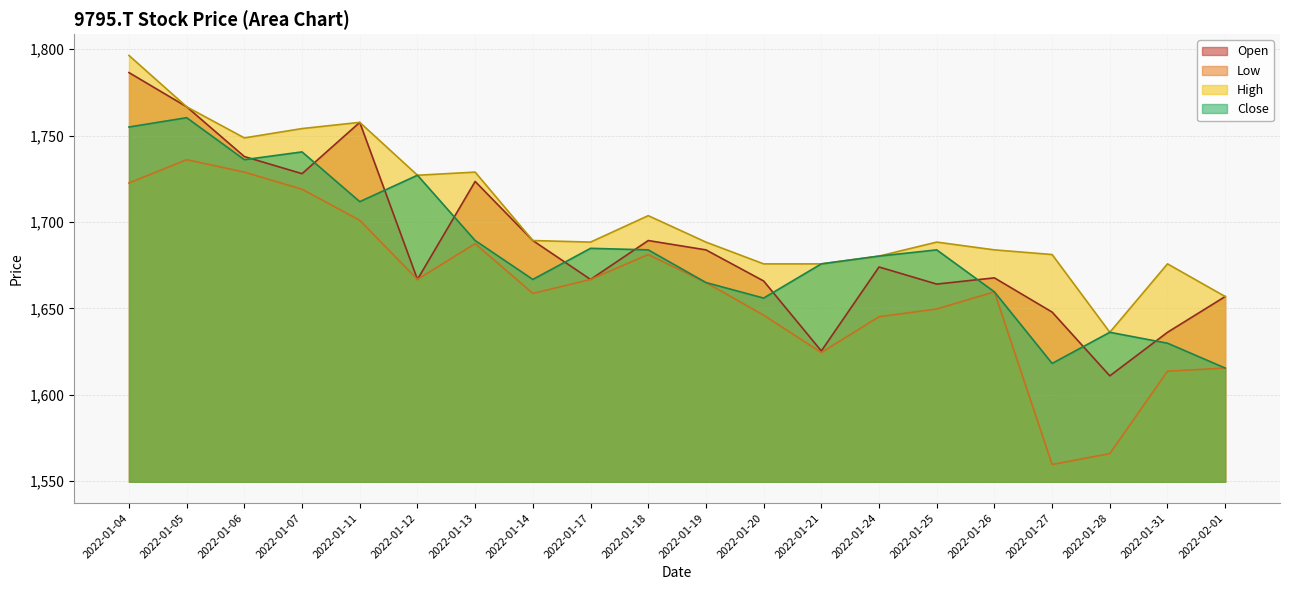

Does the chart display data point markers on the line(s)?

No